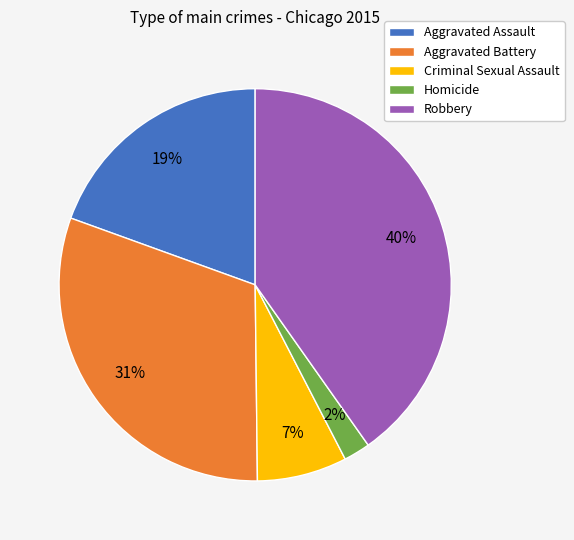

What is the smallest slice in the pie chart?

Homicide